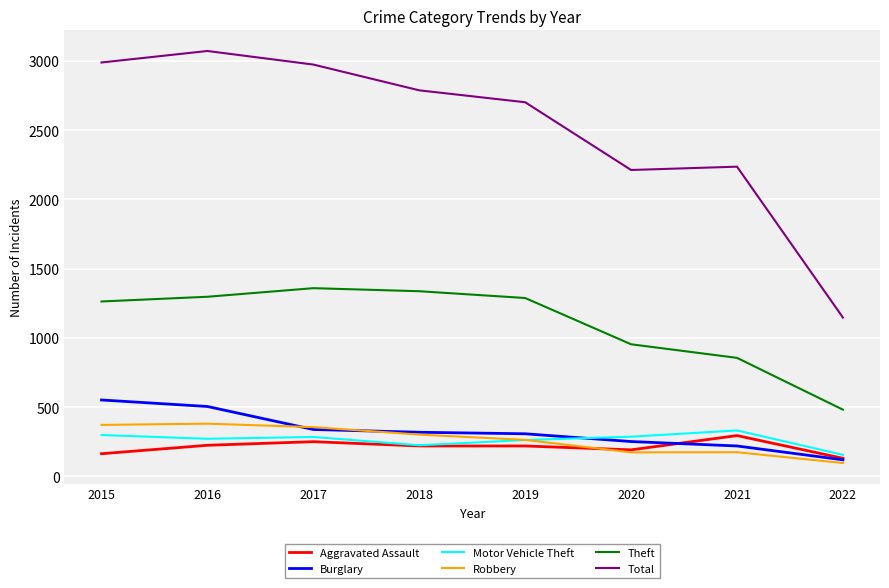

What is the maximum value for Total?

3071